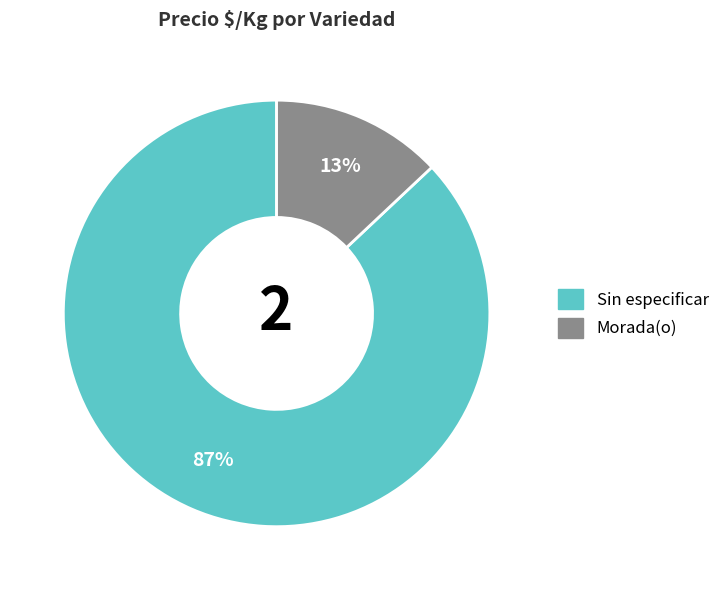

Which slice is the largest?

Sin especificar